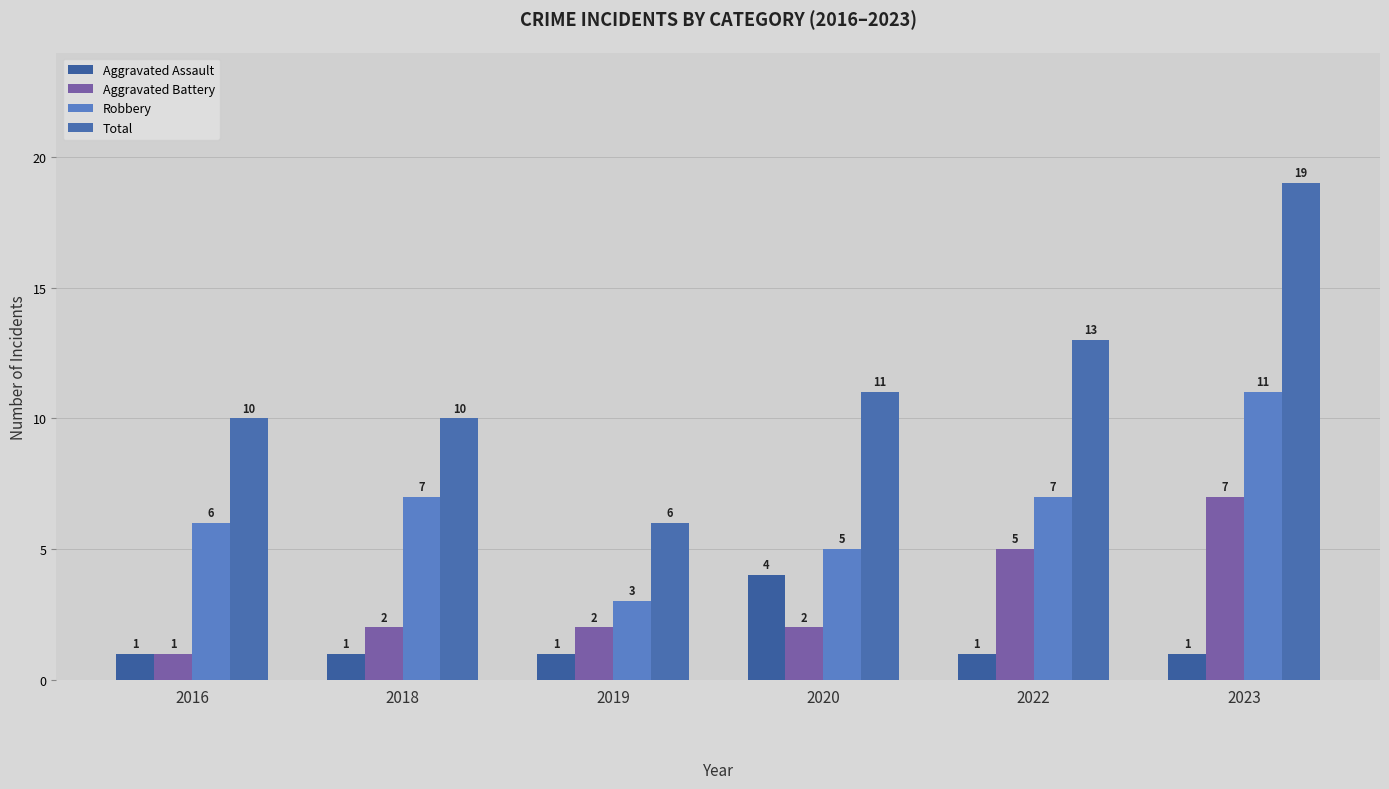

What is the difference between the maximum and minimum values in the Robbery series?

8